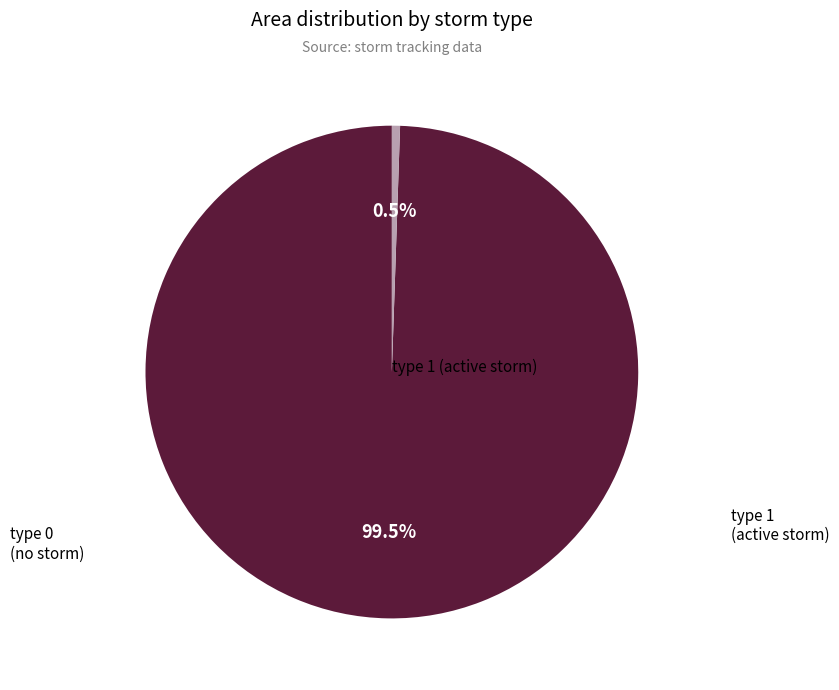

Between type 0 (no storm) and type 1 (active storm), which is larger?

type 1 (active storm)